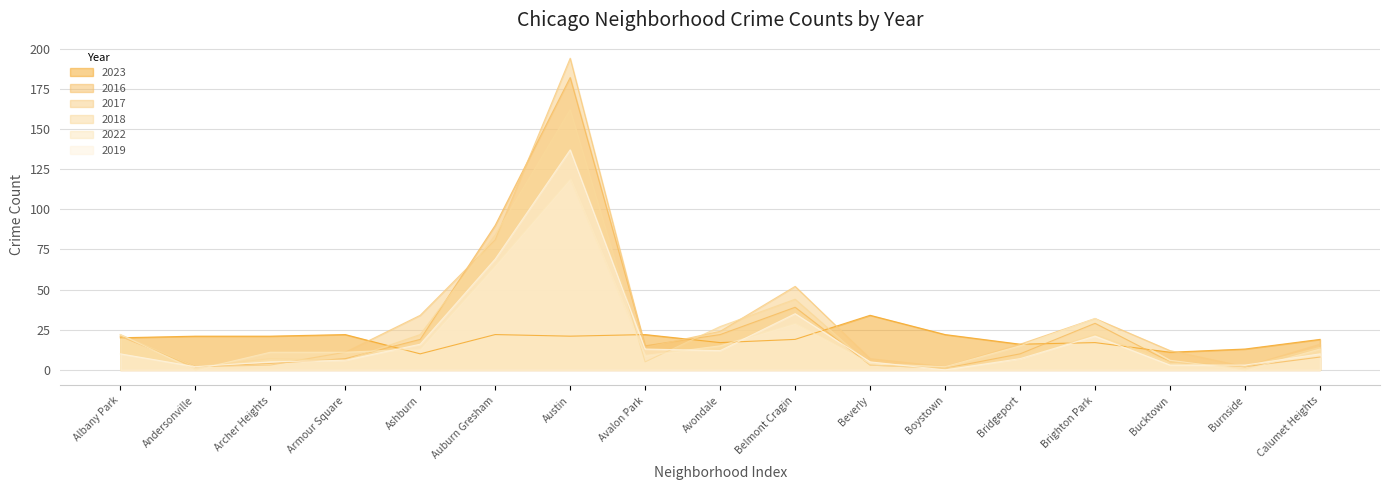

Is it true that 2016 equals 4 at Archer Heights?

True